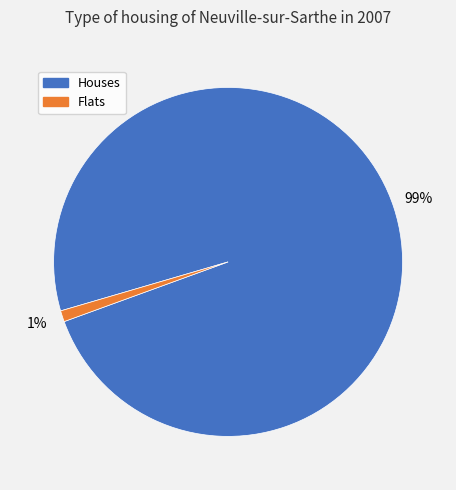

Which category has the smallest portion of the pie?

Flats